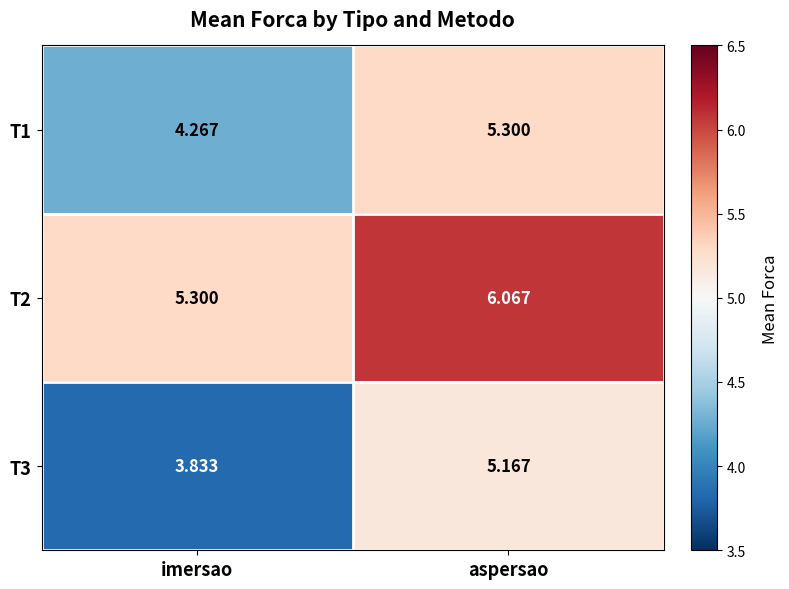

Which label corresponds to the largest value in the chart?

aspersao